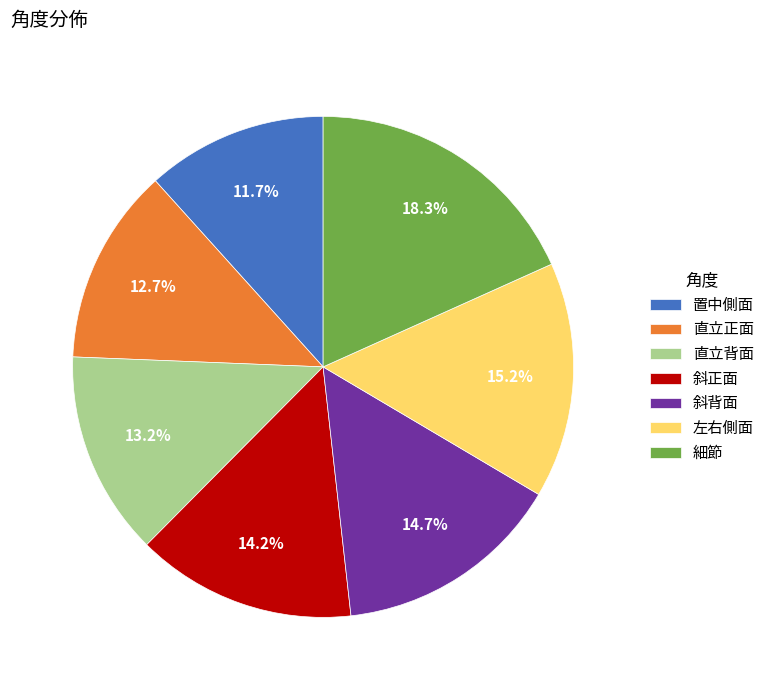

How many slices are in this pie chart?

7